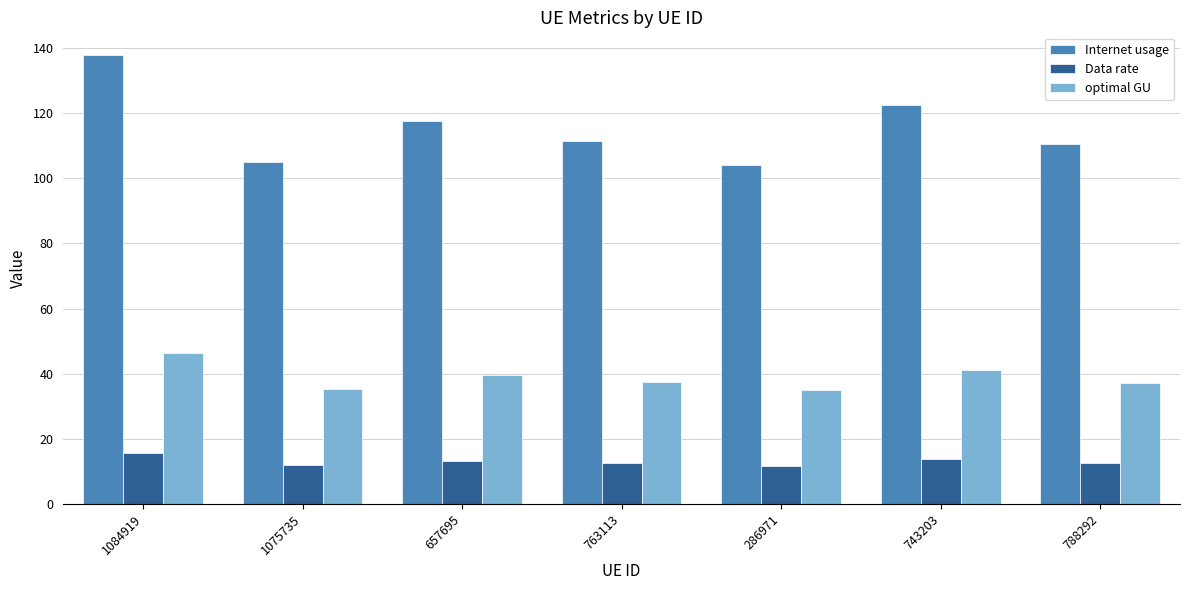

List the series in order of their overall mean, lowest first.

Data rate, optimal GU, Internet usage